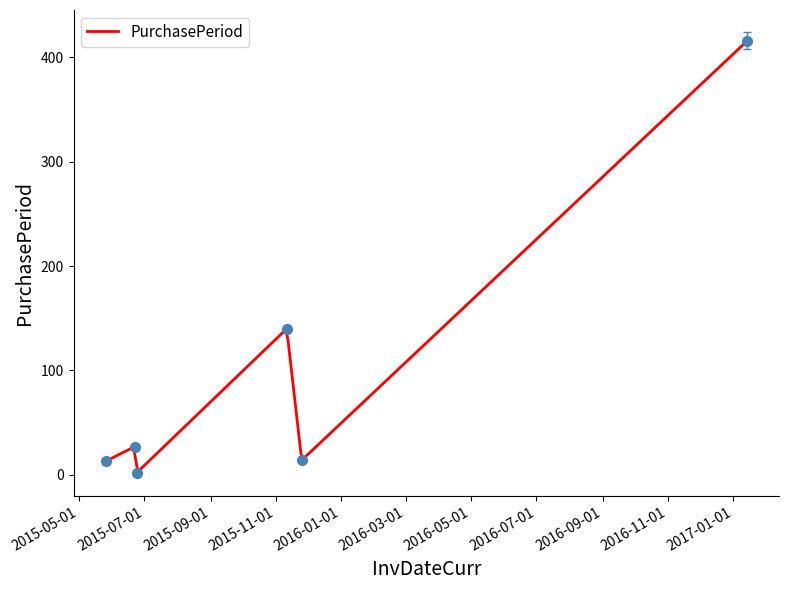

How many data points are above 27?

2